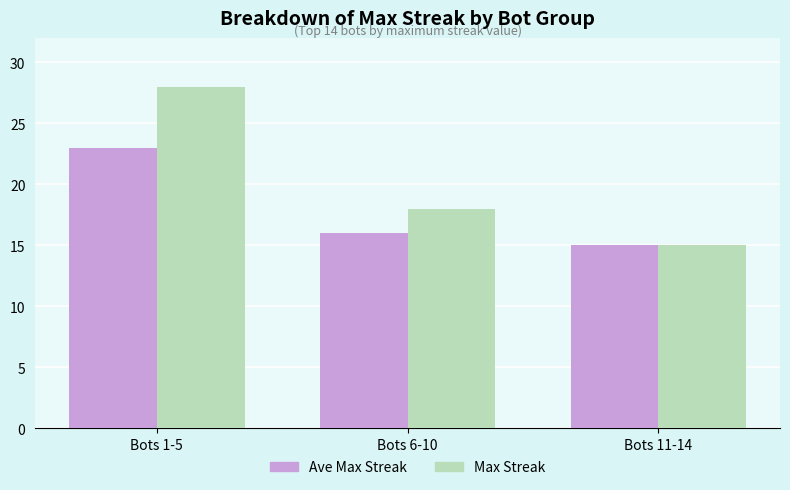

What is the value of the Ave Max Streak bar at the 1st from the left?

23